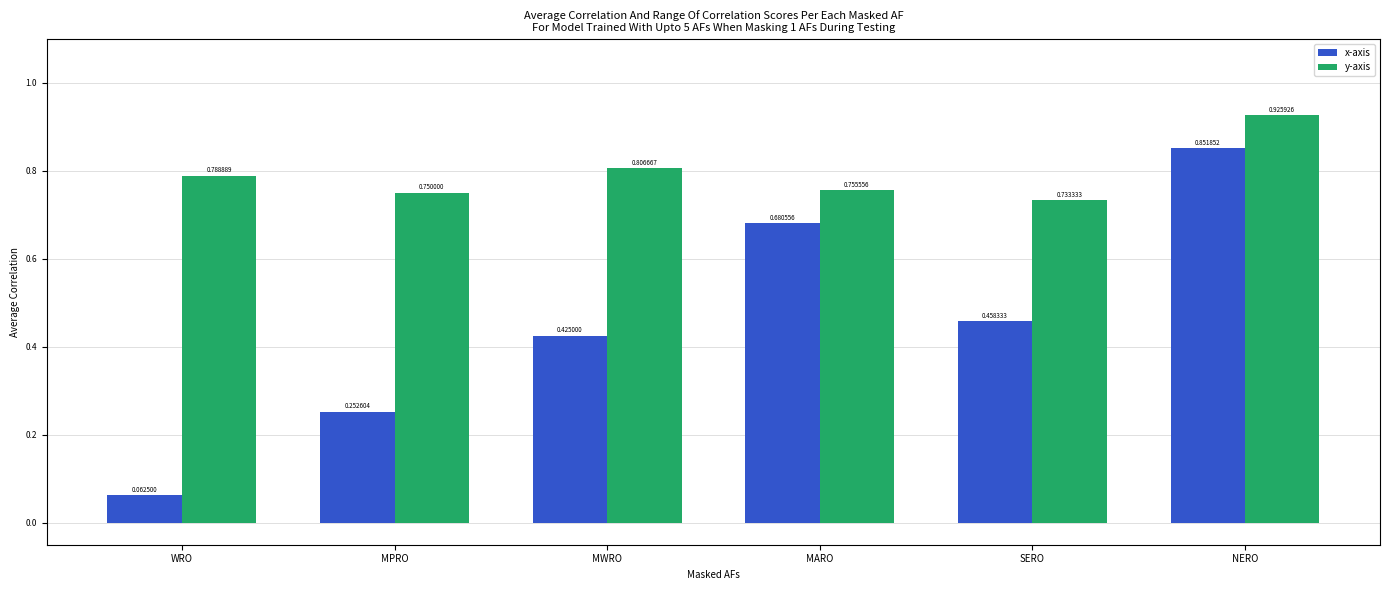

How many groups of bars are there?

6